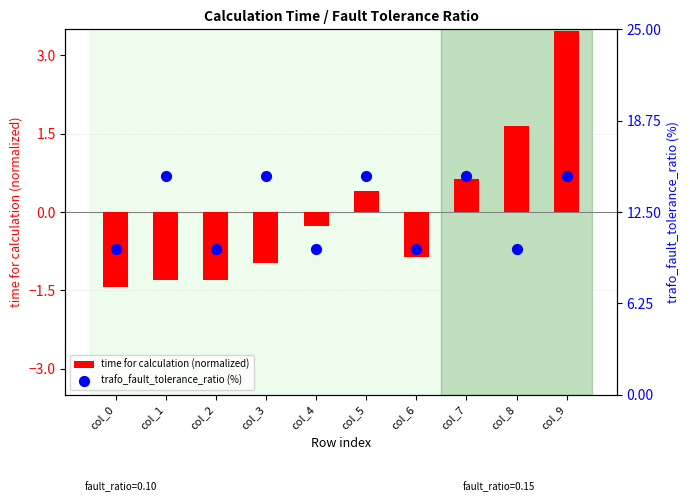

What is the total value across all series at col_1?

13.7